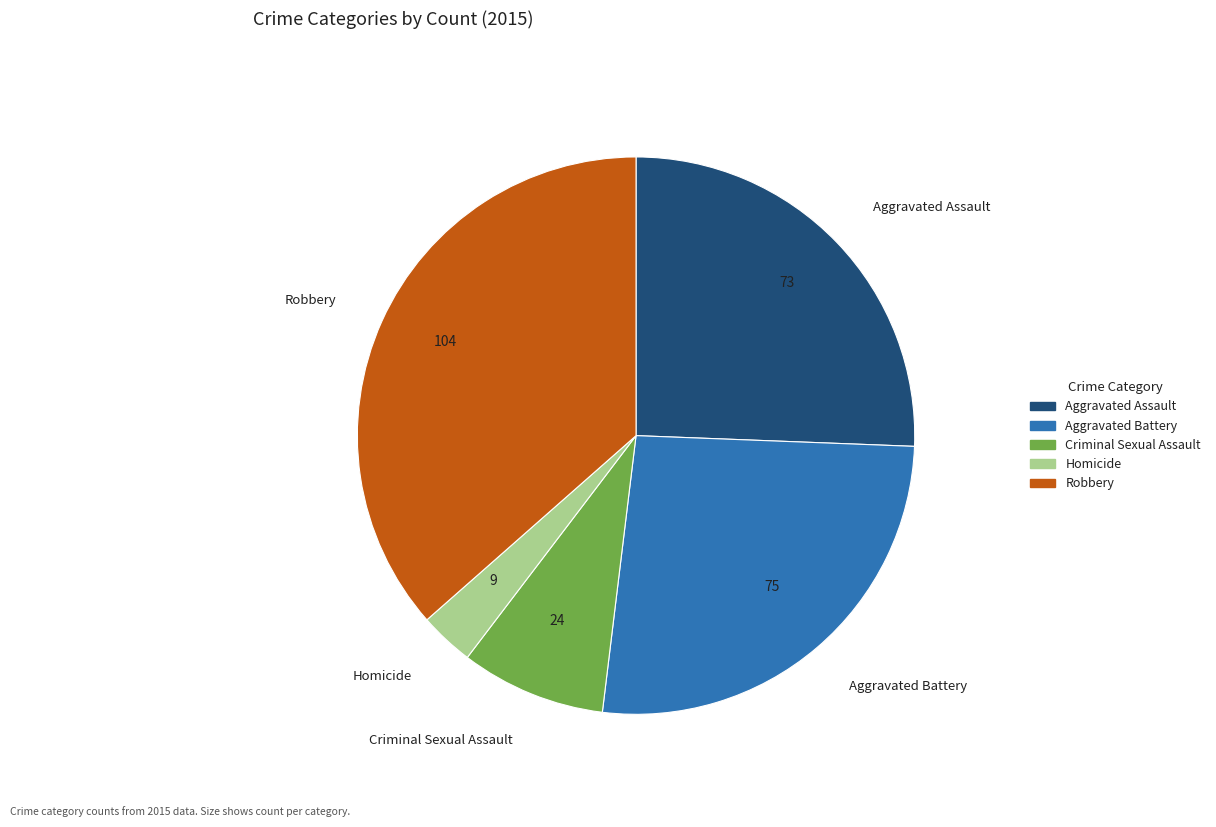

The Robbery slice represents 23% of the pie. True or false?

False